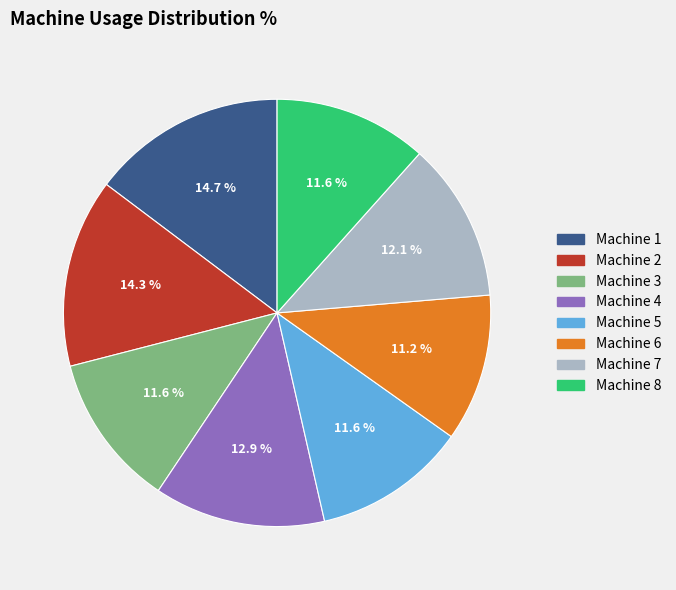

Do Machine 7 and Machine 3 together represent more than half of the pie?

No